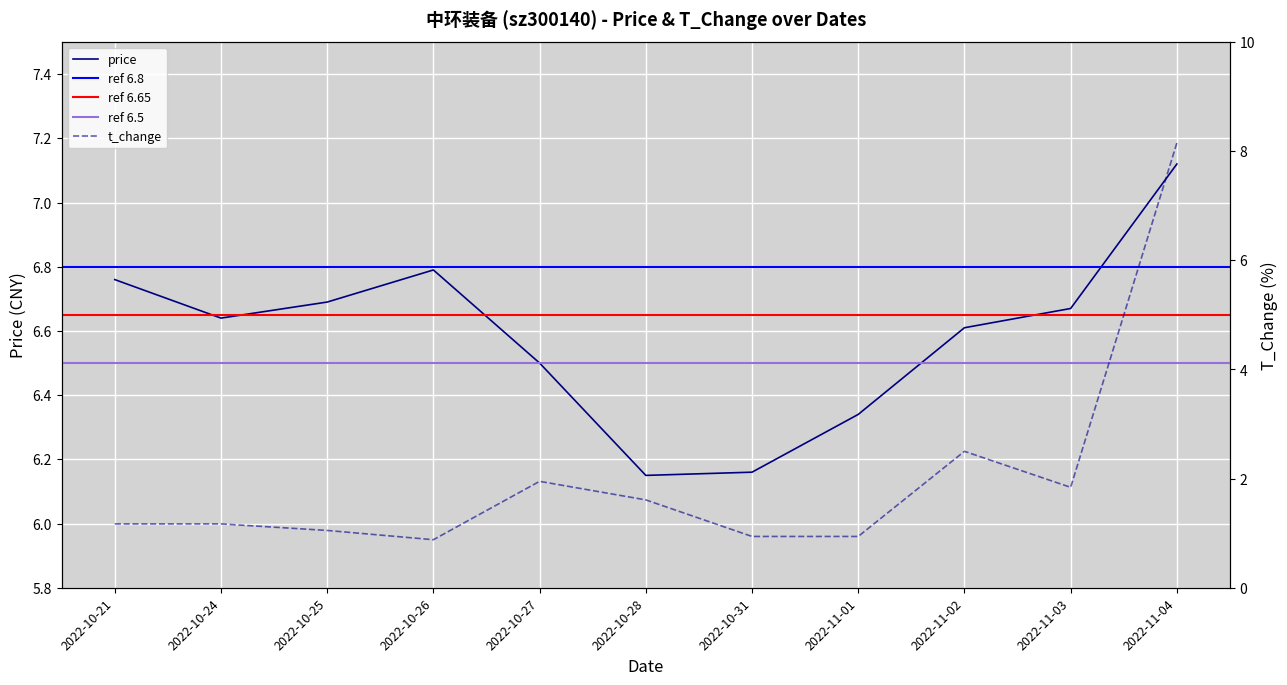

The price series shows 6.8 at 2022-10-21. True or false?

True